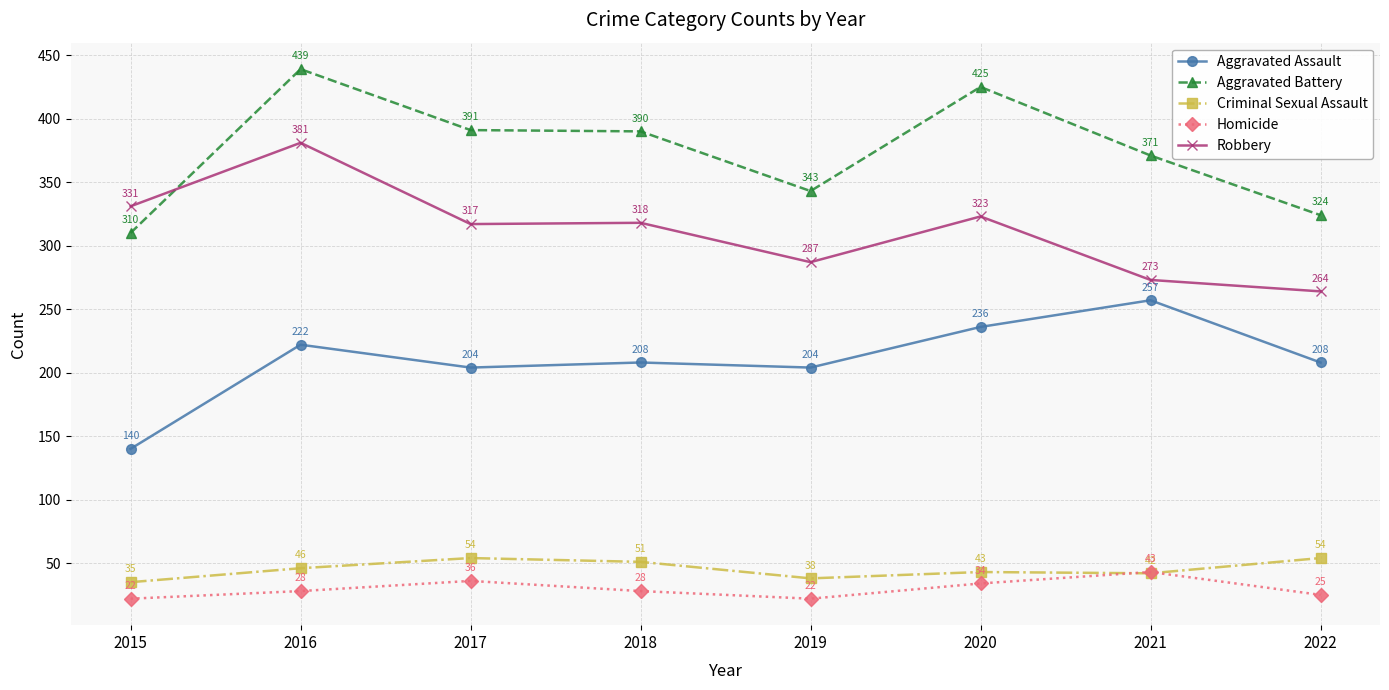

At which category is the sum across all series the highest?

2016